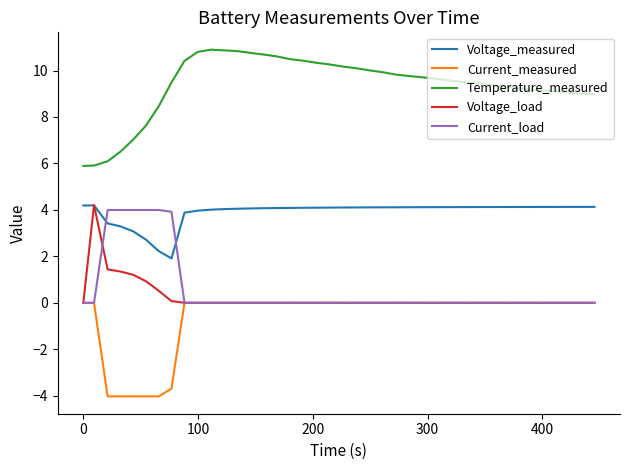

Which series has the widest spread of values?

Temperature_measured